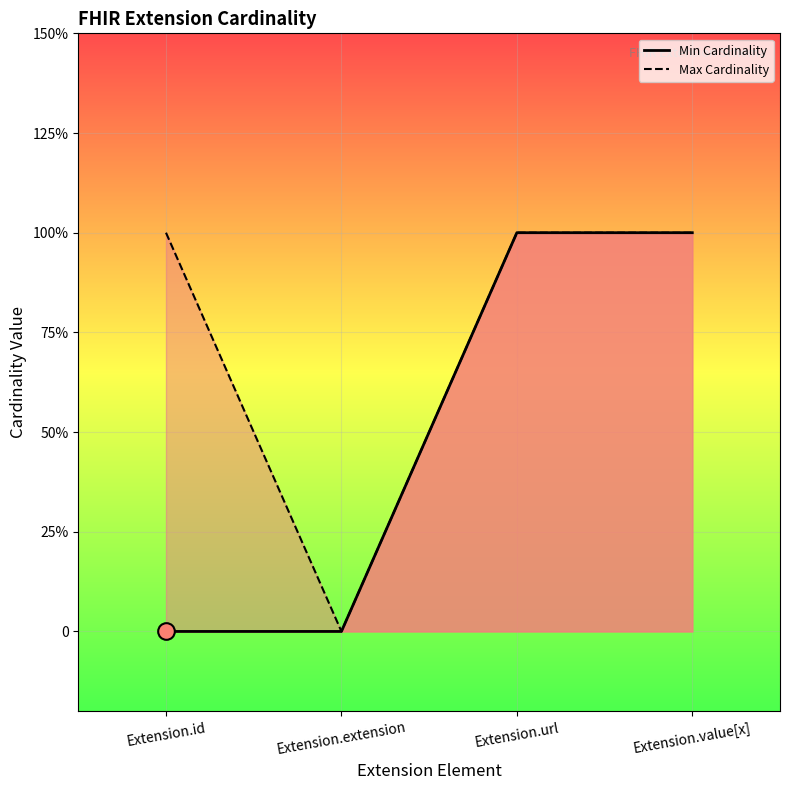

At which category is the sum across all series the highest?

Extension.url